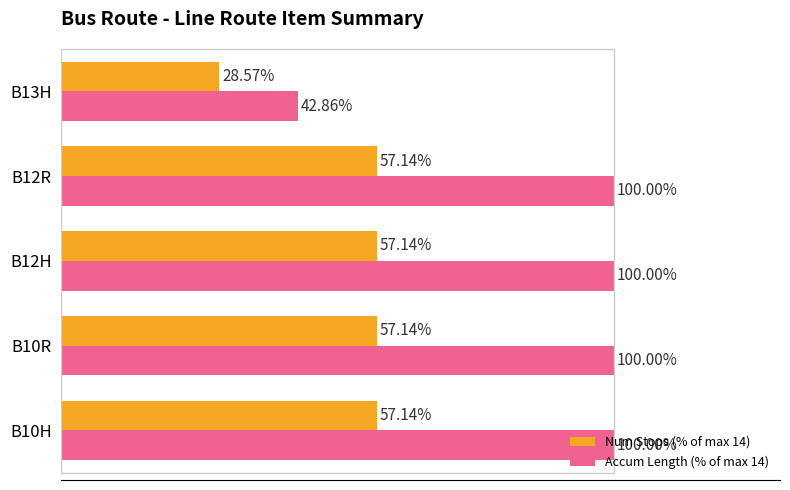

Between B10H and B13H, which series saw the biggest shift?

Accum Length (% of max 14)